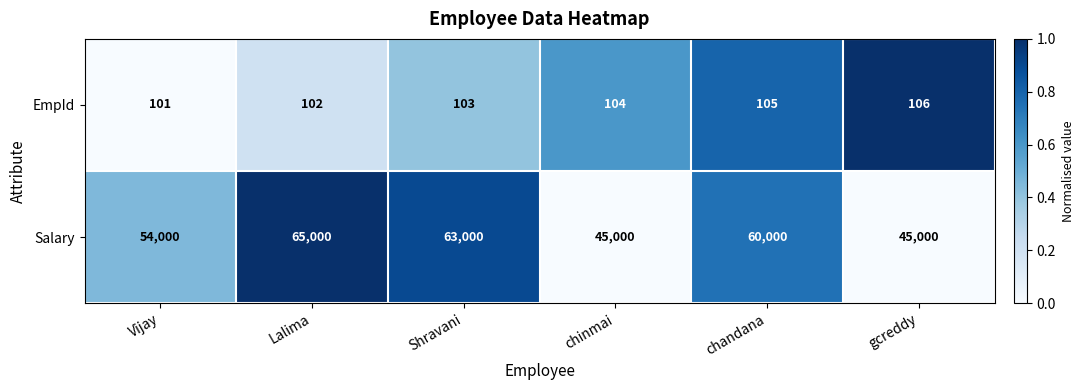

Reading left to right, transcribe all the data shown in this chart.

EmpId: Vijay=101	Lalima=102	Shravani=103	chinmai=104	chandana=105	gcreddy=106
Salary: Vijay=54000	Lalima=65000	Shravani=63000	chinmai=45000	chandana=60000	gcreddy=45000